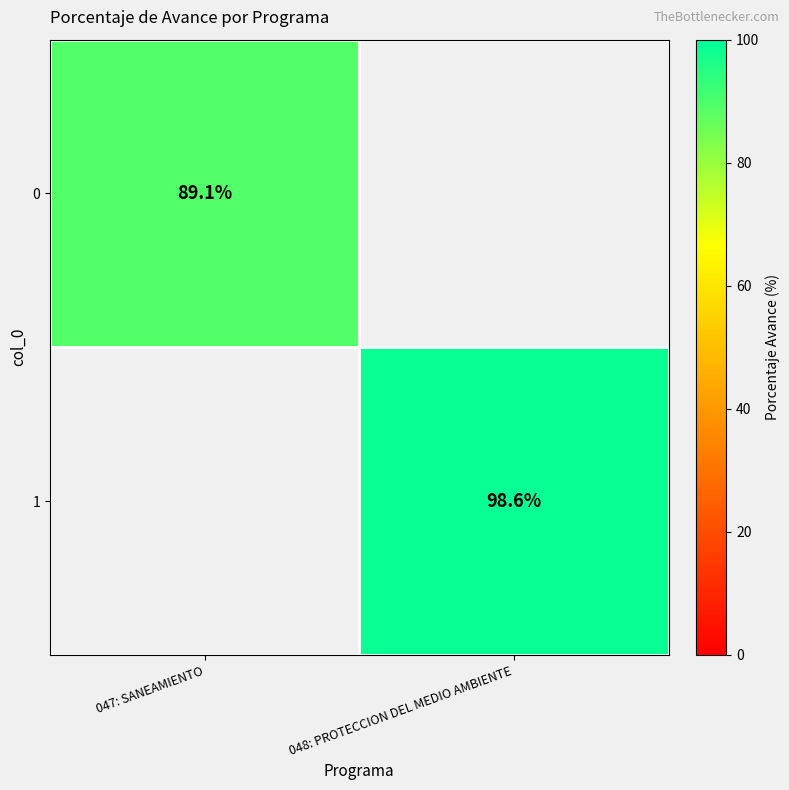

The 1 series shows 38.0 at 048: PROTECCION DEL MEDIO AMBIENTE. True or false?

False